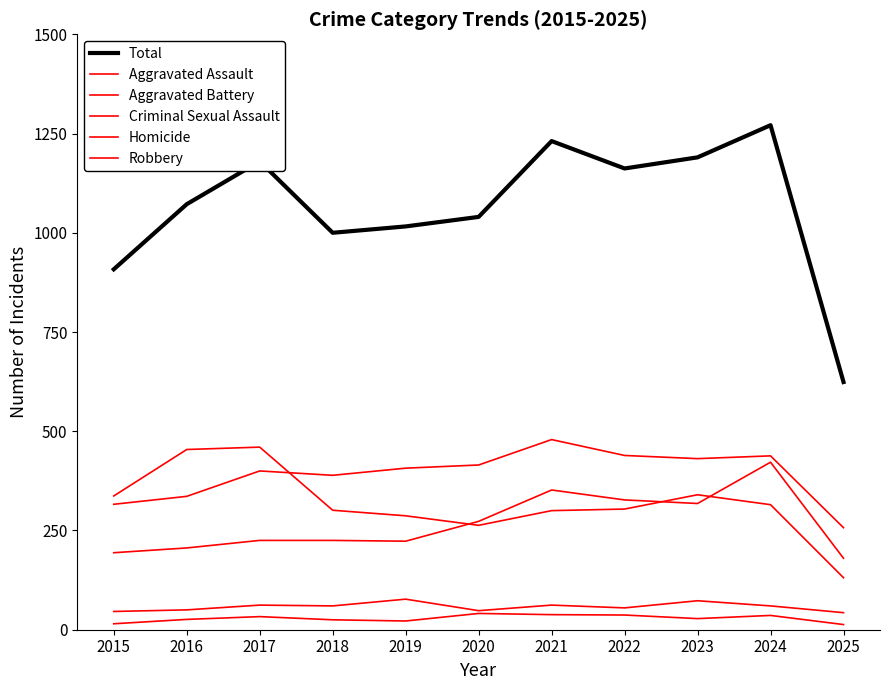

How many lines are shown in the chart?

6